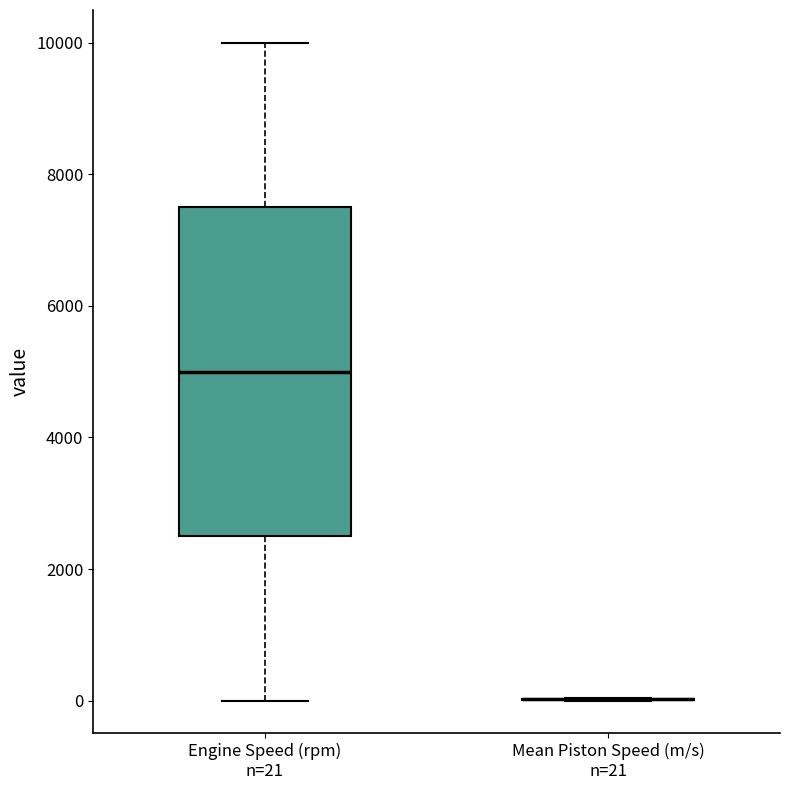

Where is the upper edge of the box for Engine Speed (rpm) n=21 on the y-axis? The values are not printed on the chart, so give them approximately, as read against the axis.

7600